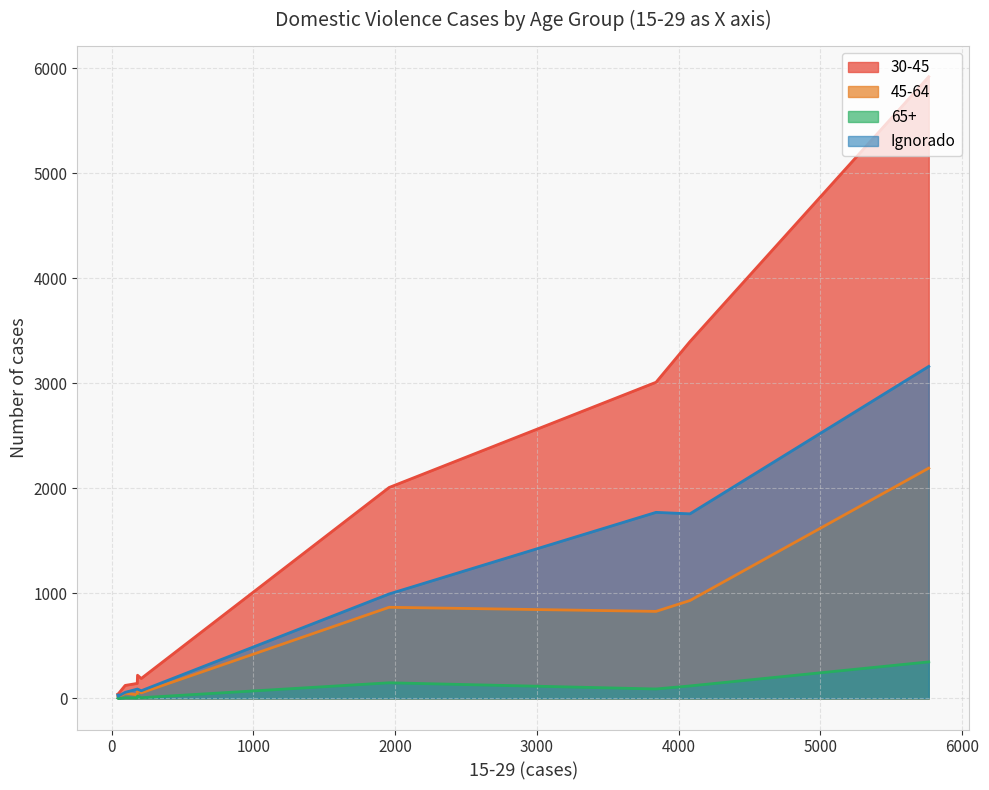

At which label is 30-45 closest to 2981?

3841